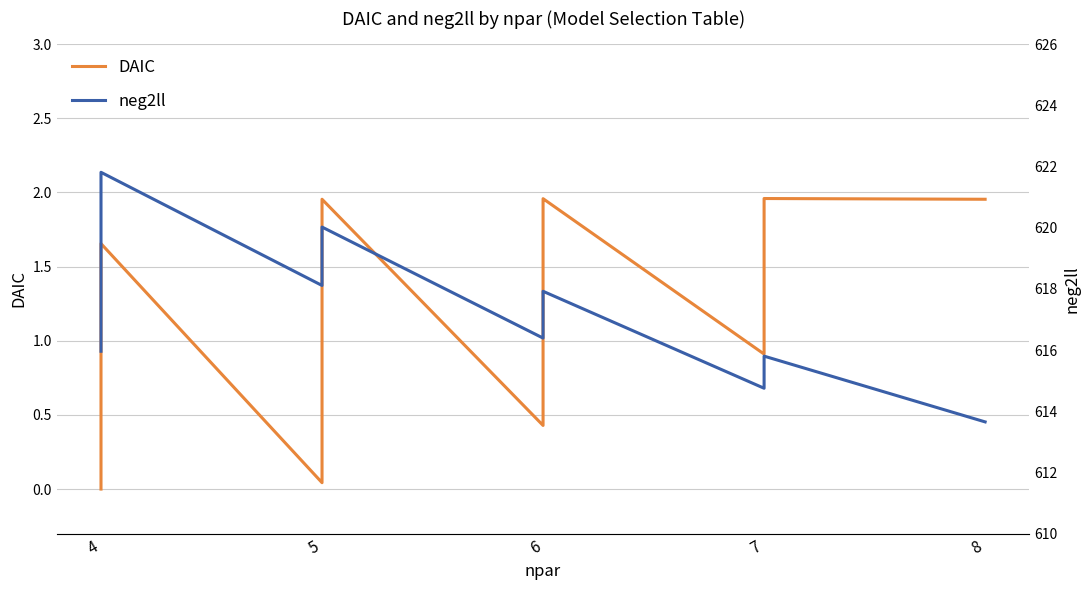

How many categories are shown in the chart?

20